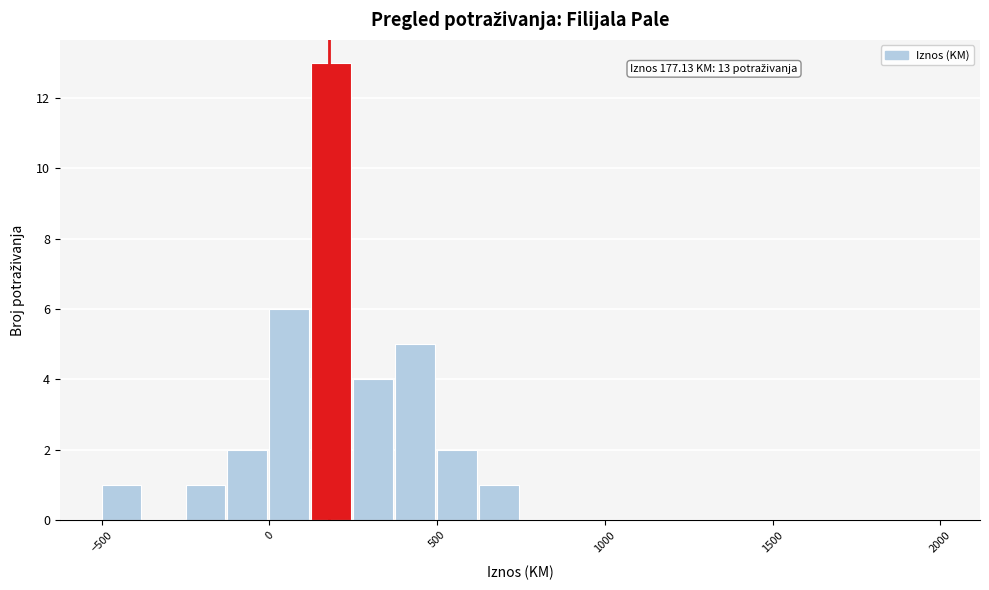

Around what value on the x-axis is the tallest bar? Give the approximate position of its centre, as read against the axis.

200